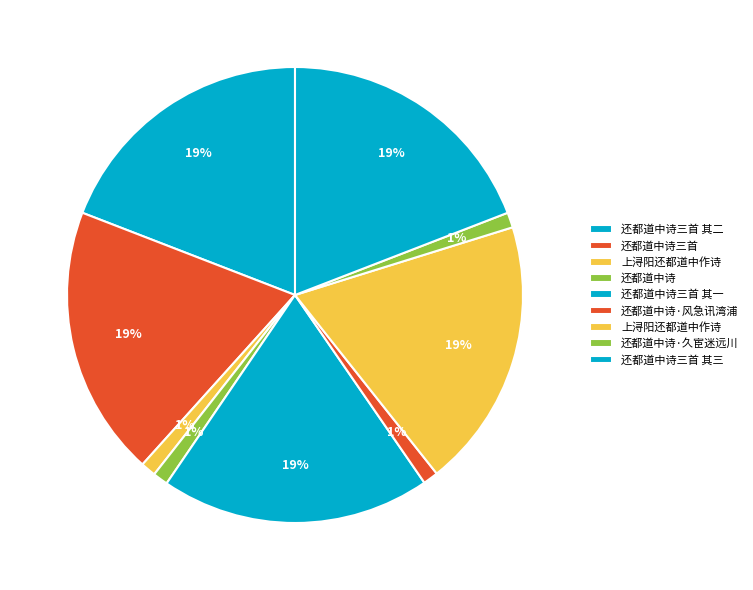

How many segments does this pie chart have?

9